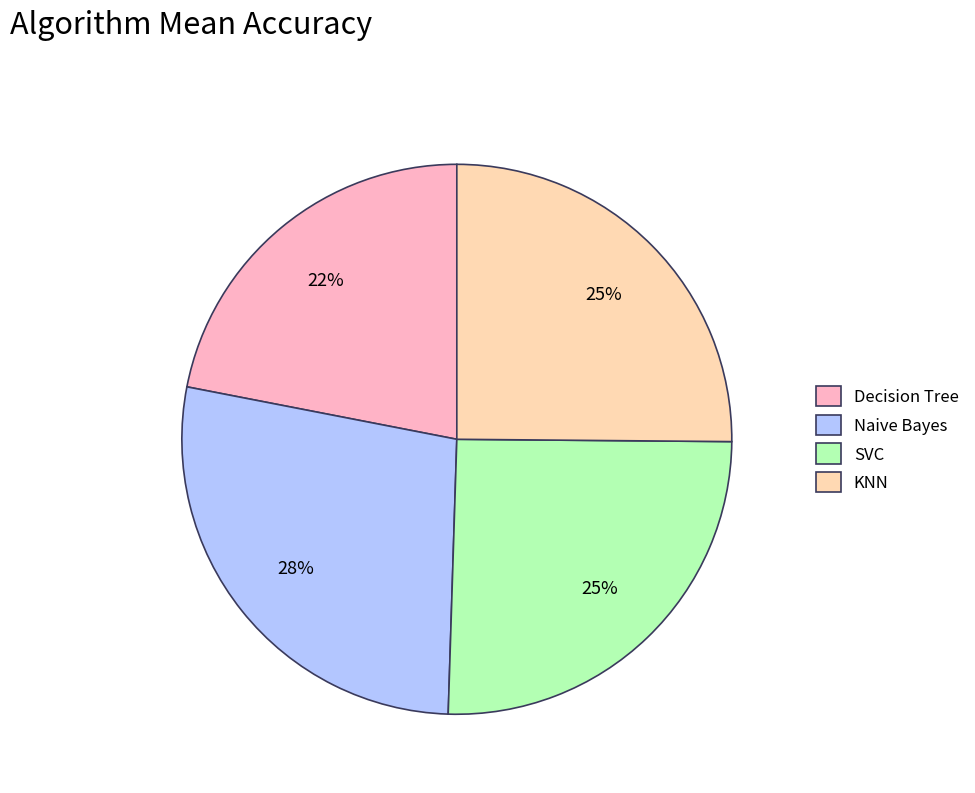

Is the sum of KNN and Decision Tree greater than half?

No